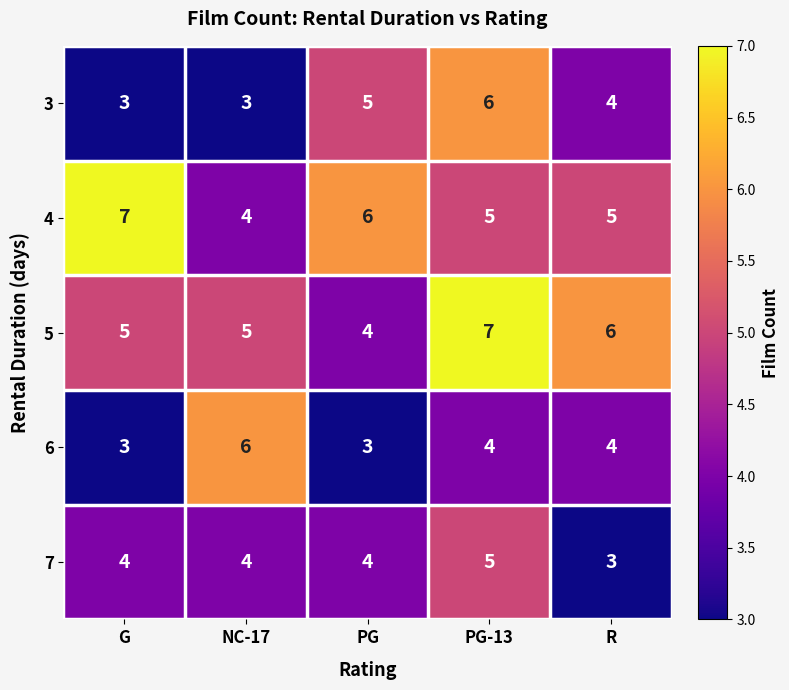

What value does the 7 series have at PG-13?

5